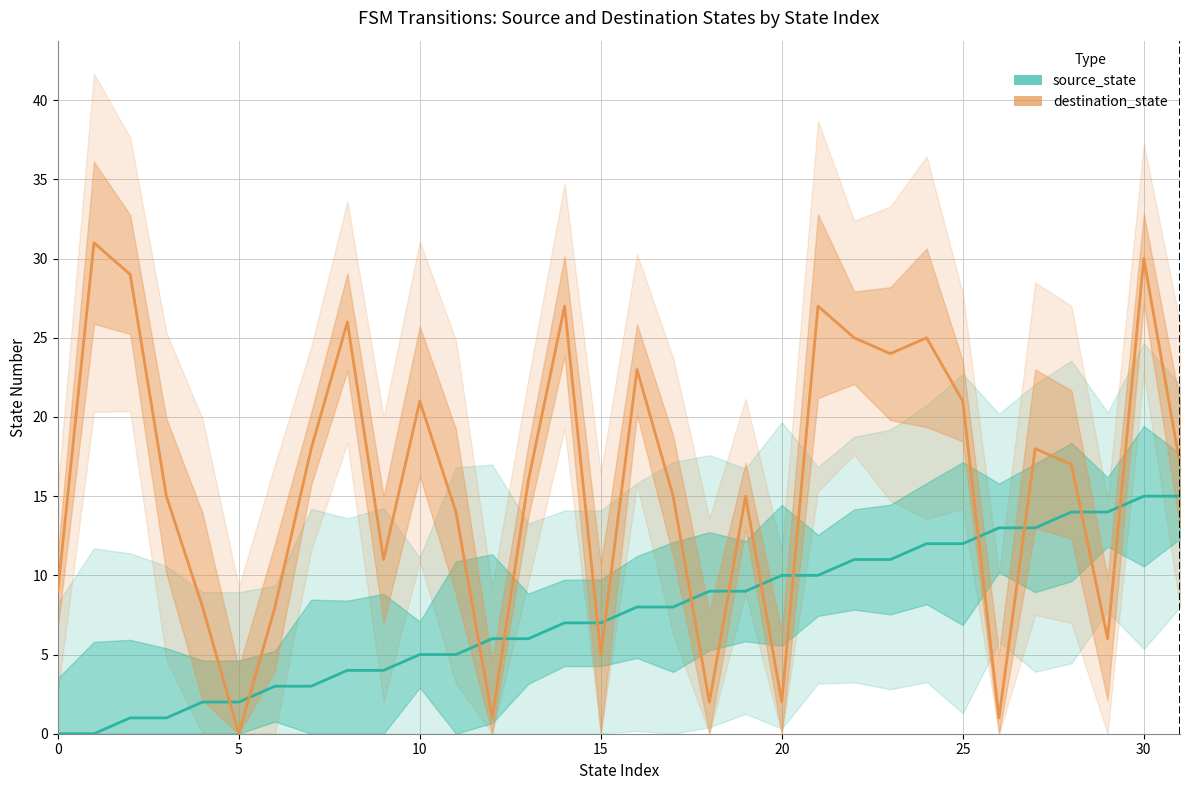

What is the difference between the maximum and second lowest values in the destination_state series?

30